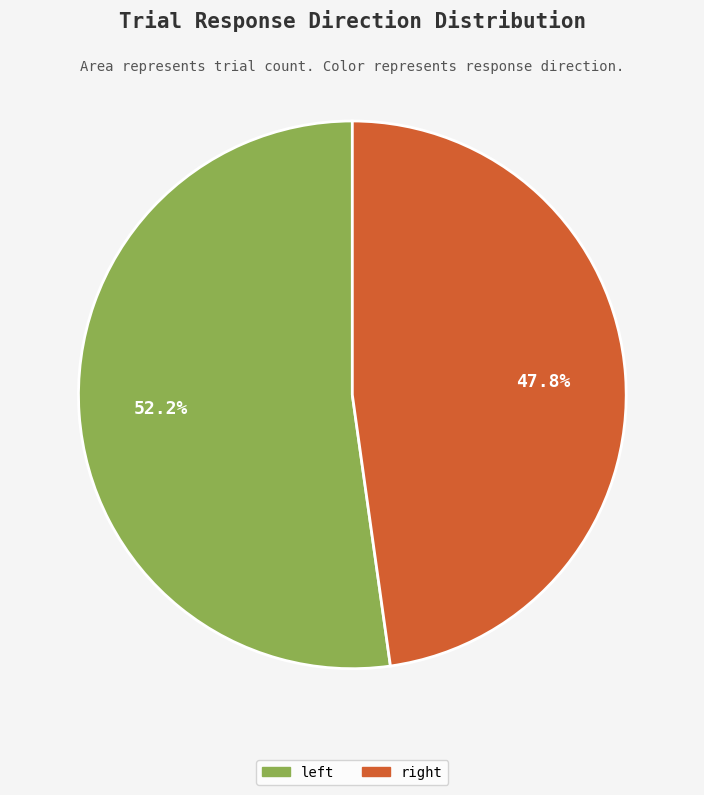

Rank the categories by value from lowest to highest.

right, left